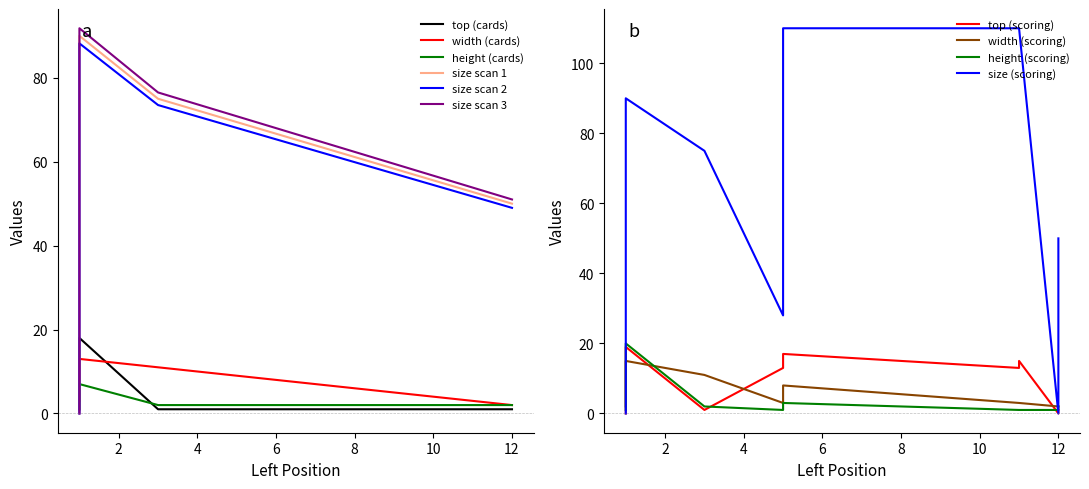

What is the value of the height (cards) point at the 4th from the left?

7